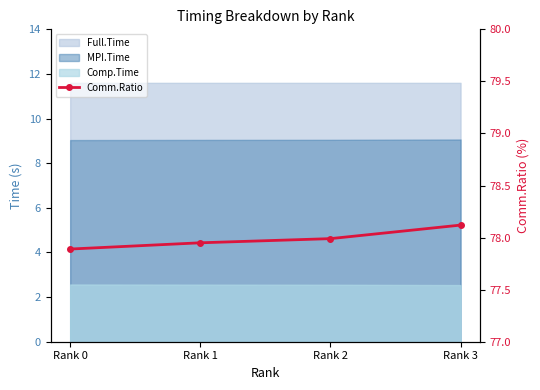

What is the difference between the values at Rank 0 and Rank 2?

0.1